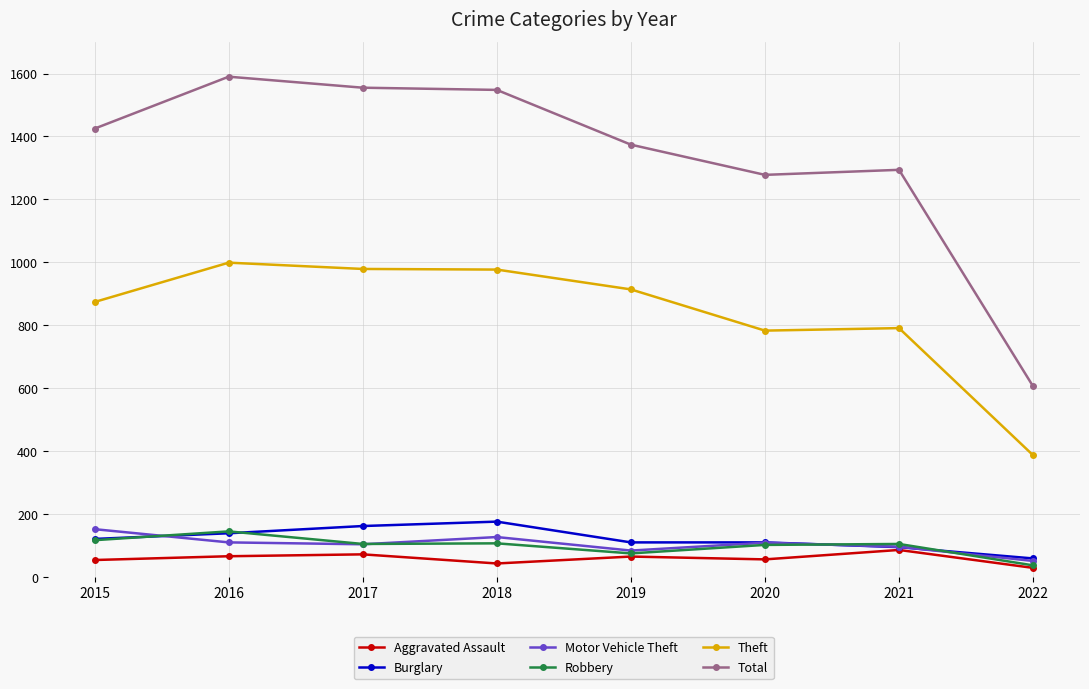

What are all the series names shown in the legend?

Aggravated Assault, Burglary, Motor Vehicle Theft, Robbery, Theft, Total